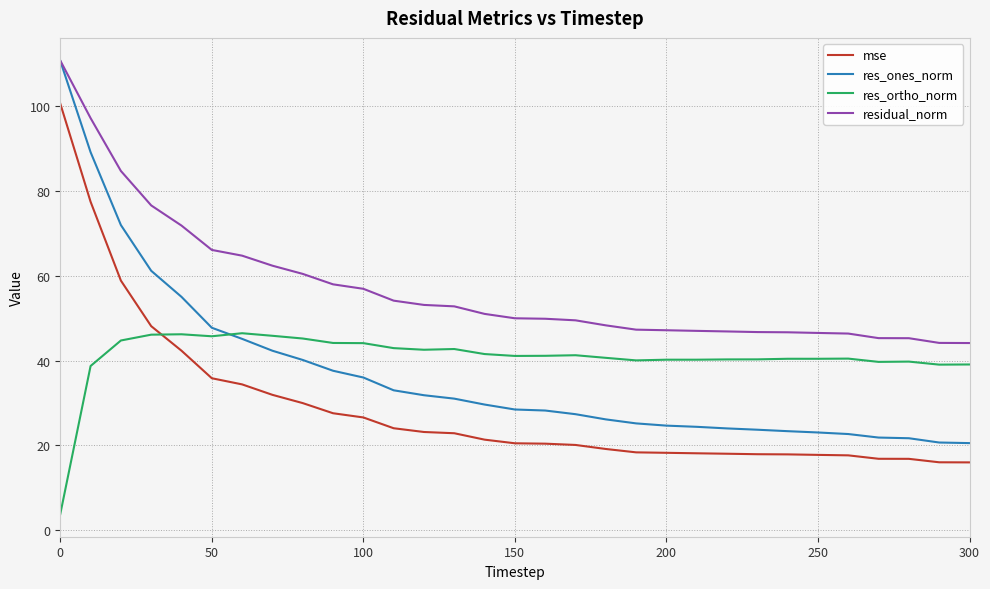

How many times do mse and res_ortho_norm cross each other?

1